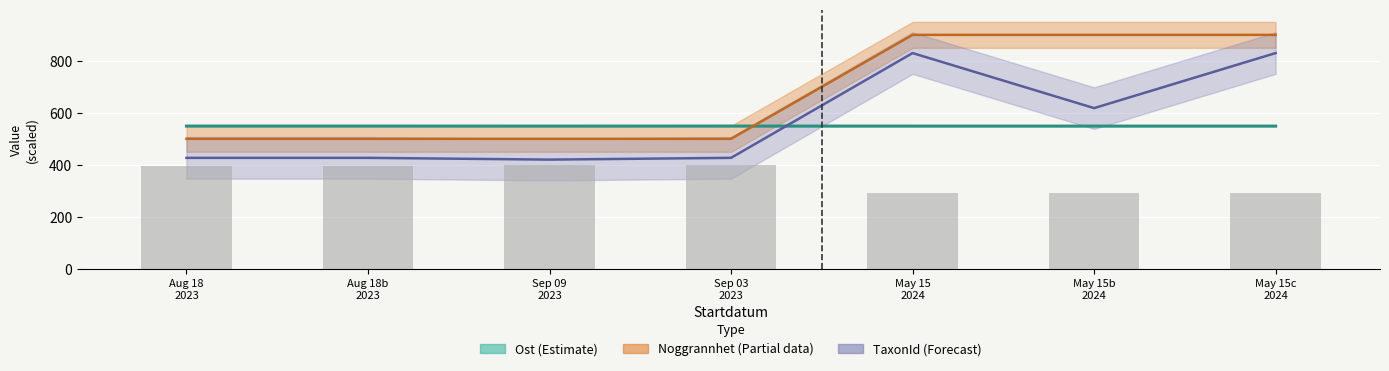

Between May 15b
2024 and May 15c
2024, which series saw the biggest shift?

TaxonId (Forecast)